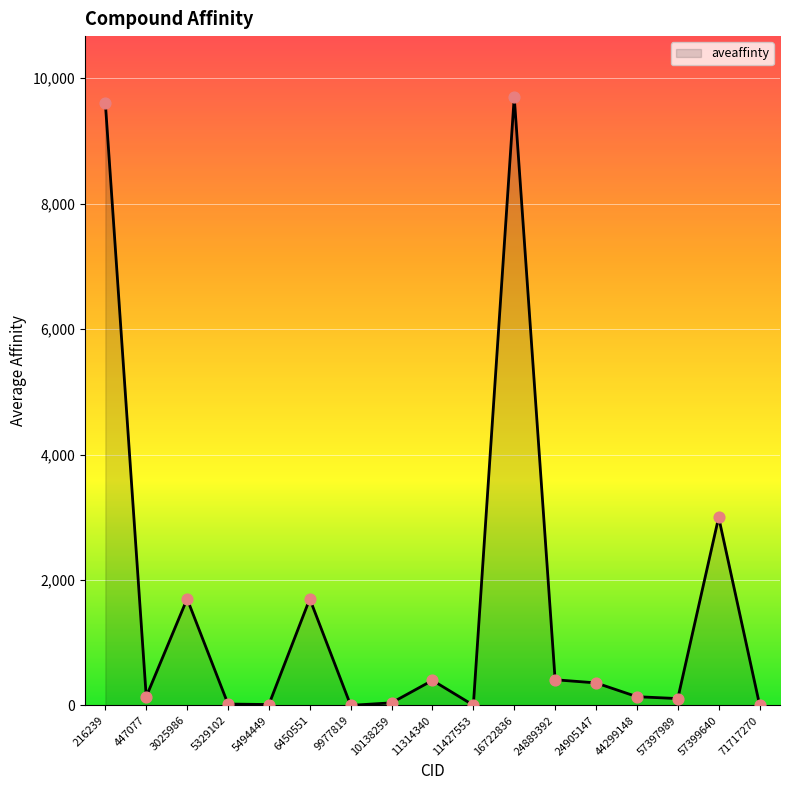

Between 10138259 and 24889392, which is larger?

24889392